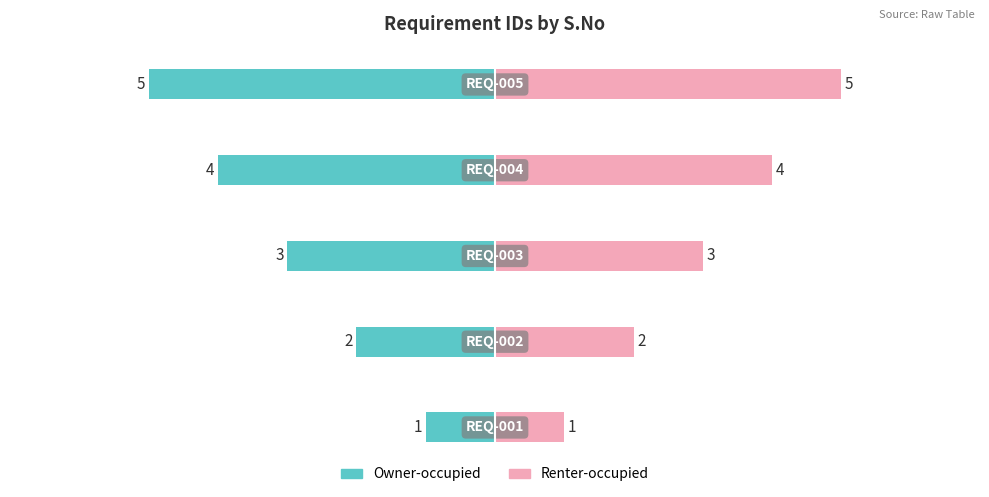

How many bars are there in each group?

2